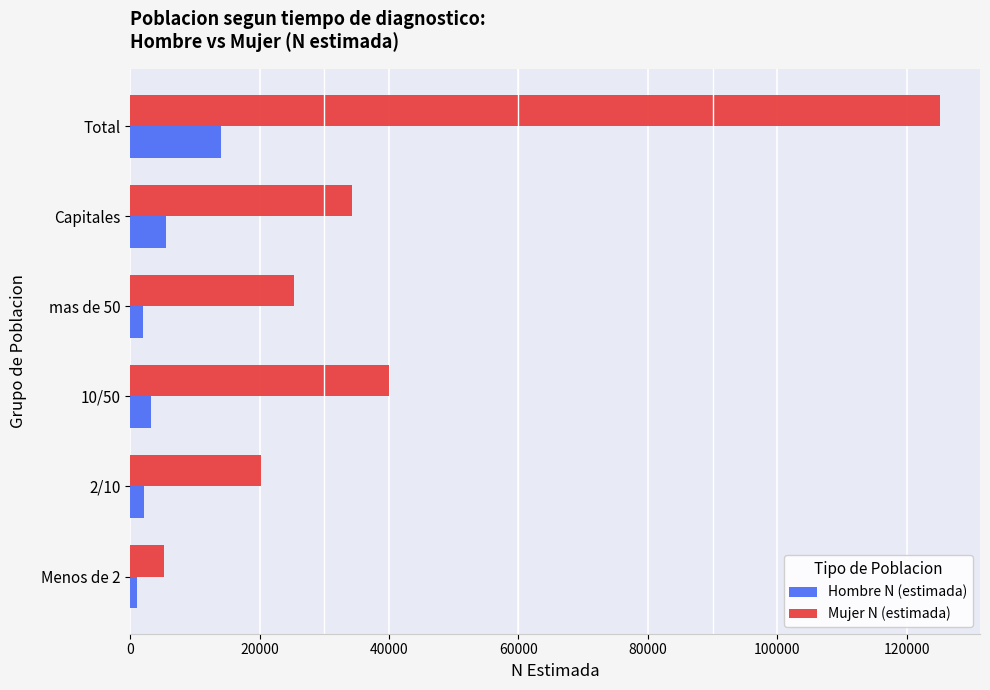

At Total, list the series in order from smallest to largest.

Hombre N (estimada), Mujer N (estimada)